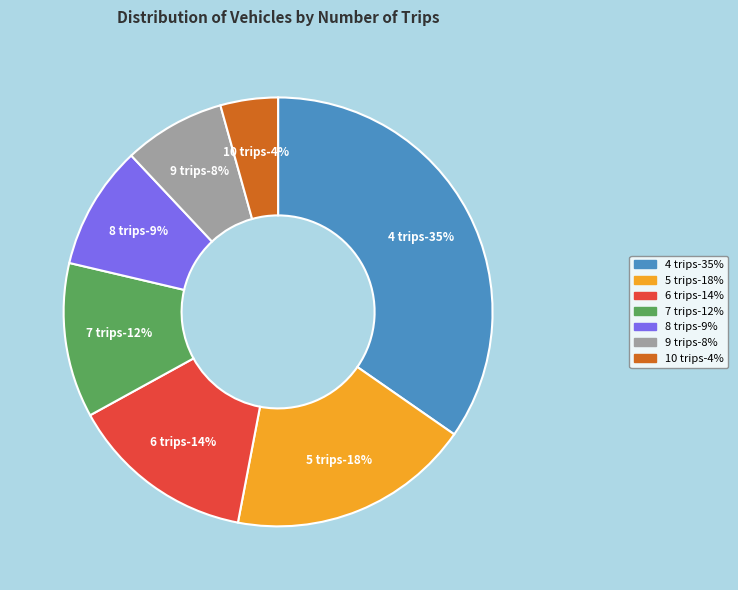

What percentage is NOT represented by 6 trips?

86.0%